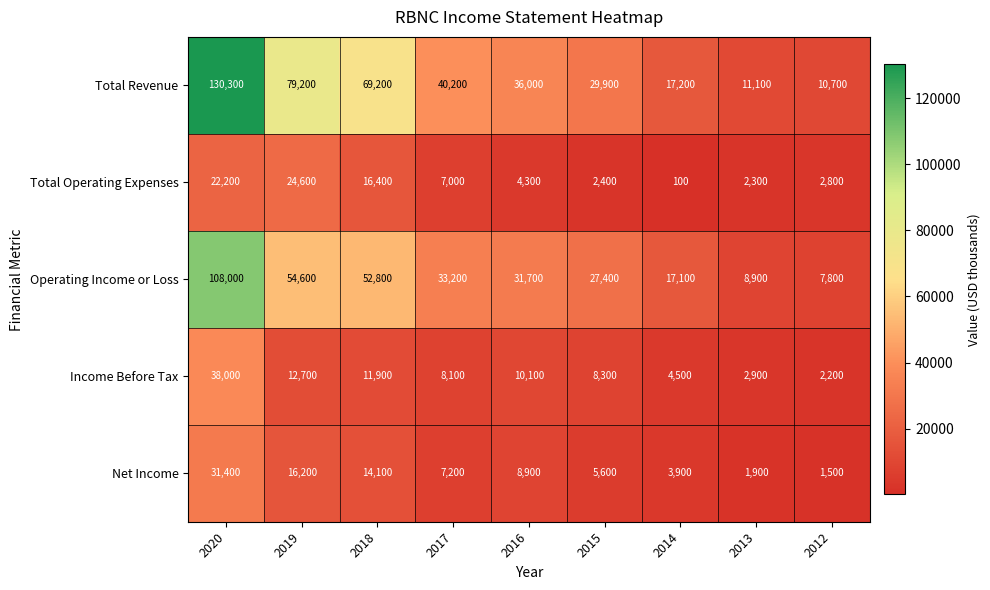

At which category does the chart reach its peak across all series?

2020